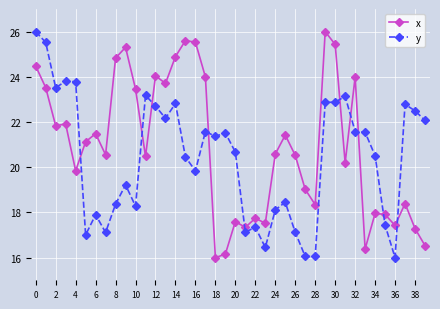

Which series has the largest total across all categories?

x